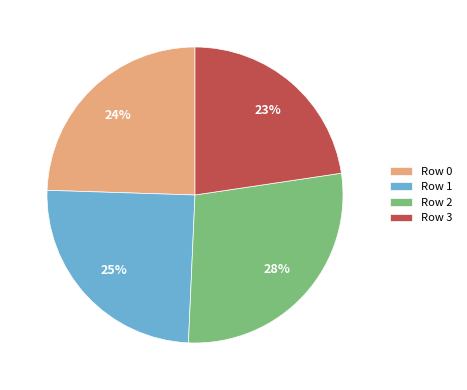

Do Row 1 and Row 3 together represent more than half of the pie?

No